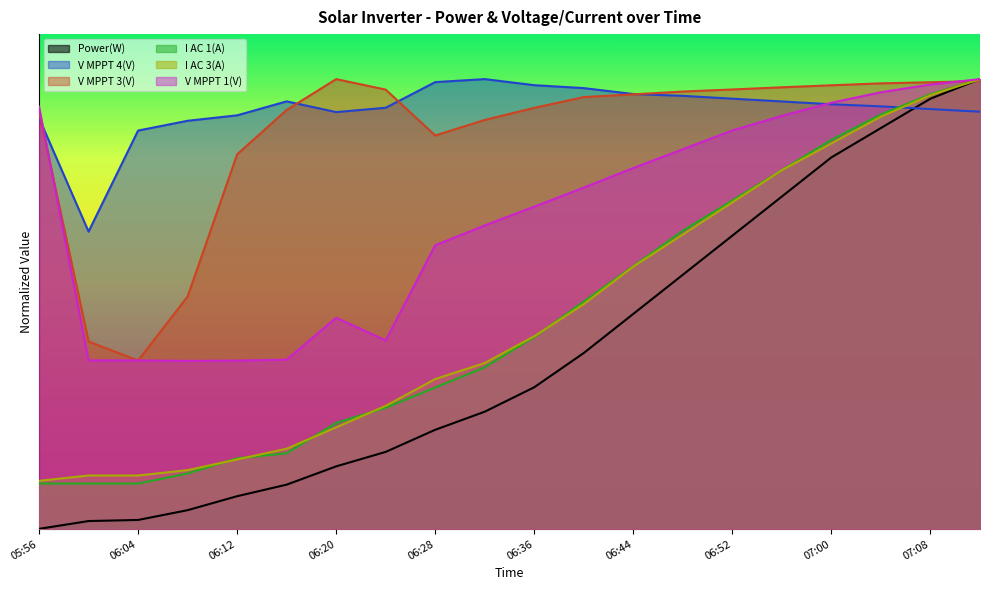

Which has a higher value, 06:20 or 07:04?

07:04